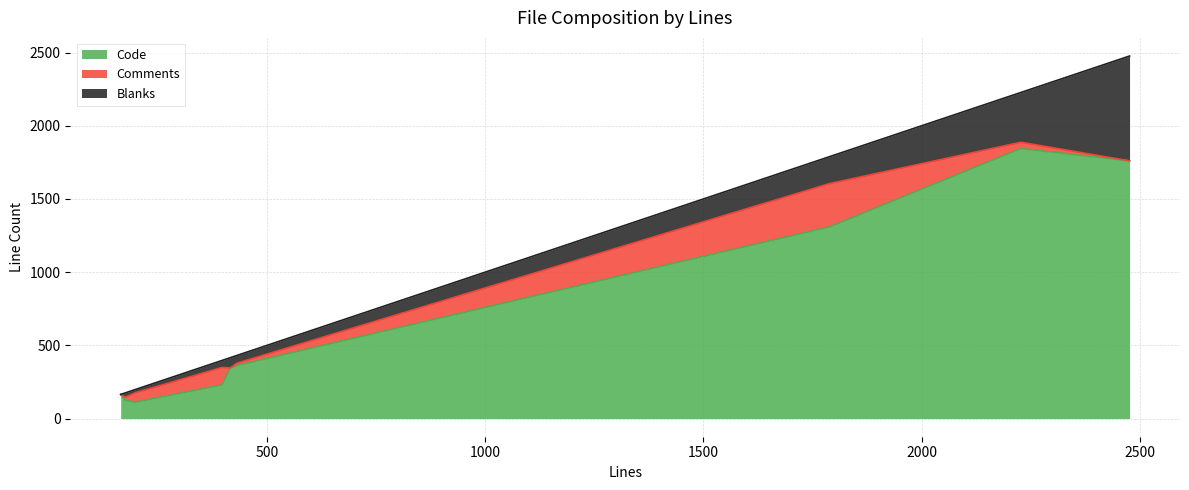

What is the difference between the maximum and minimum values in the Blanks series?

716